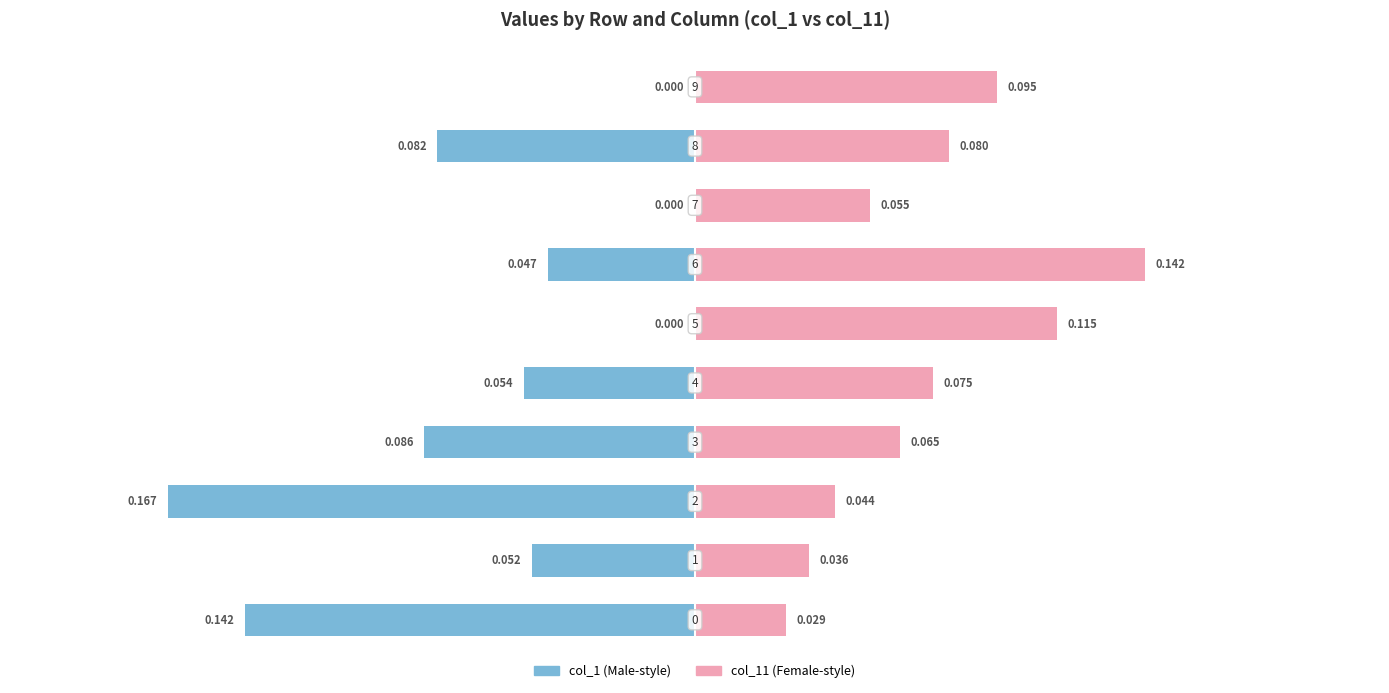

List the series in order of their overall mean, highest first.

col_11 (right), col_1 (left)